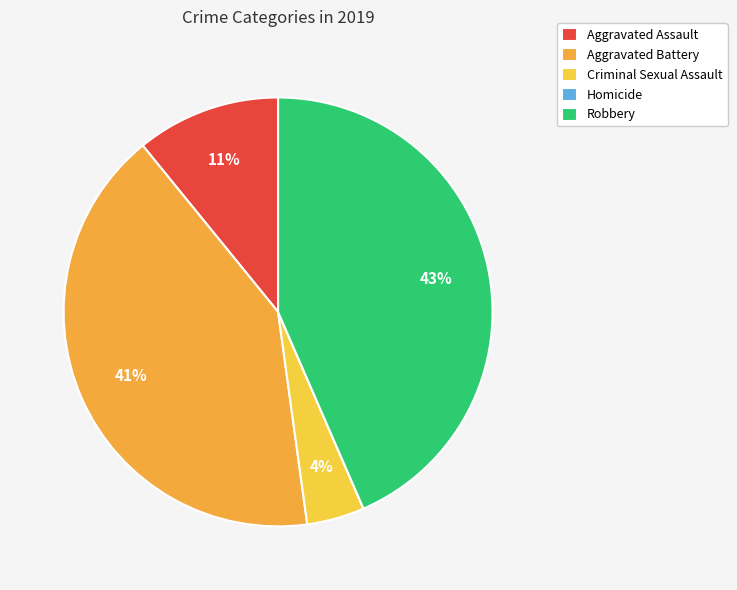

How many slices are in this pie chart?

5